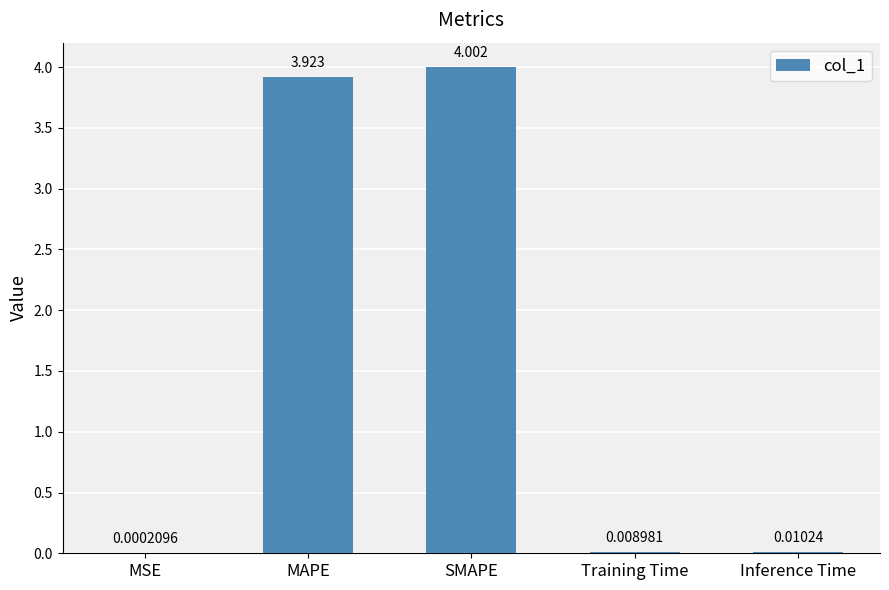

Where is the data nearest to the value 2?

MAPE